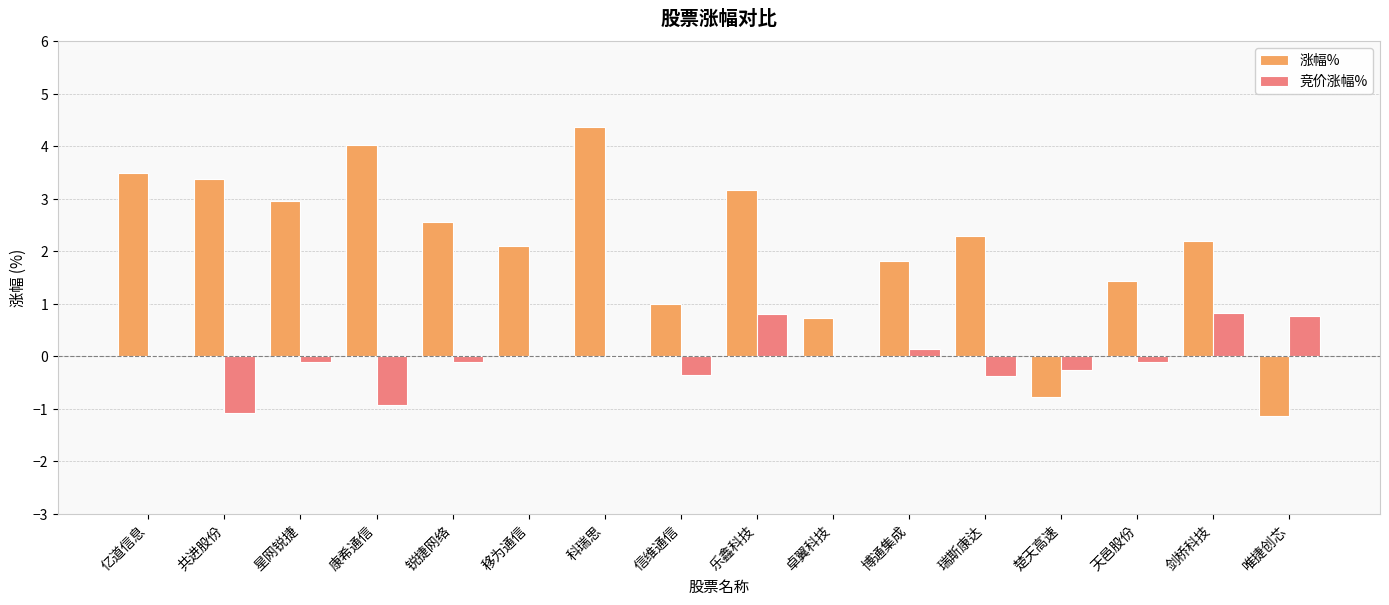

What is the sum of all 竞价涨幅% values?

-0.8